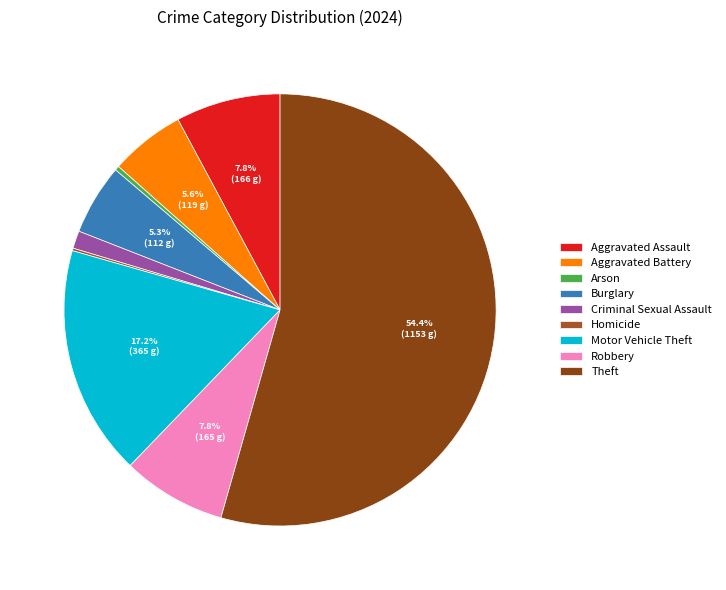

To the nearest percent, what portion does Burglary represent?

5%